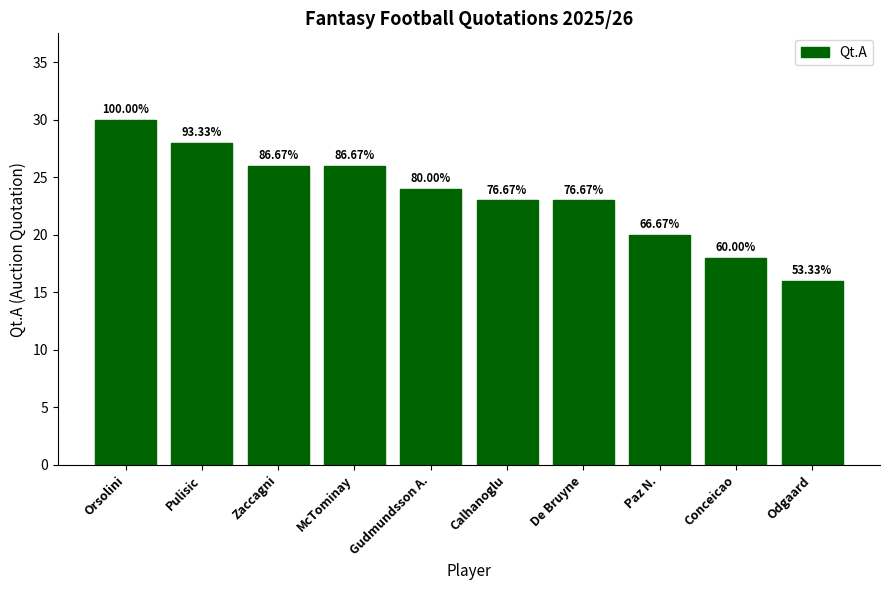

What is the sum of the values at McTominay and Pulisic?

54